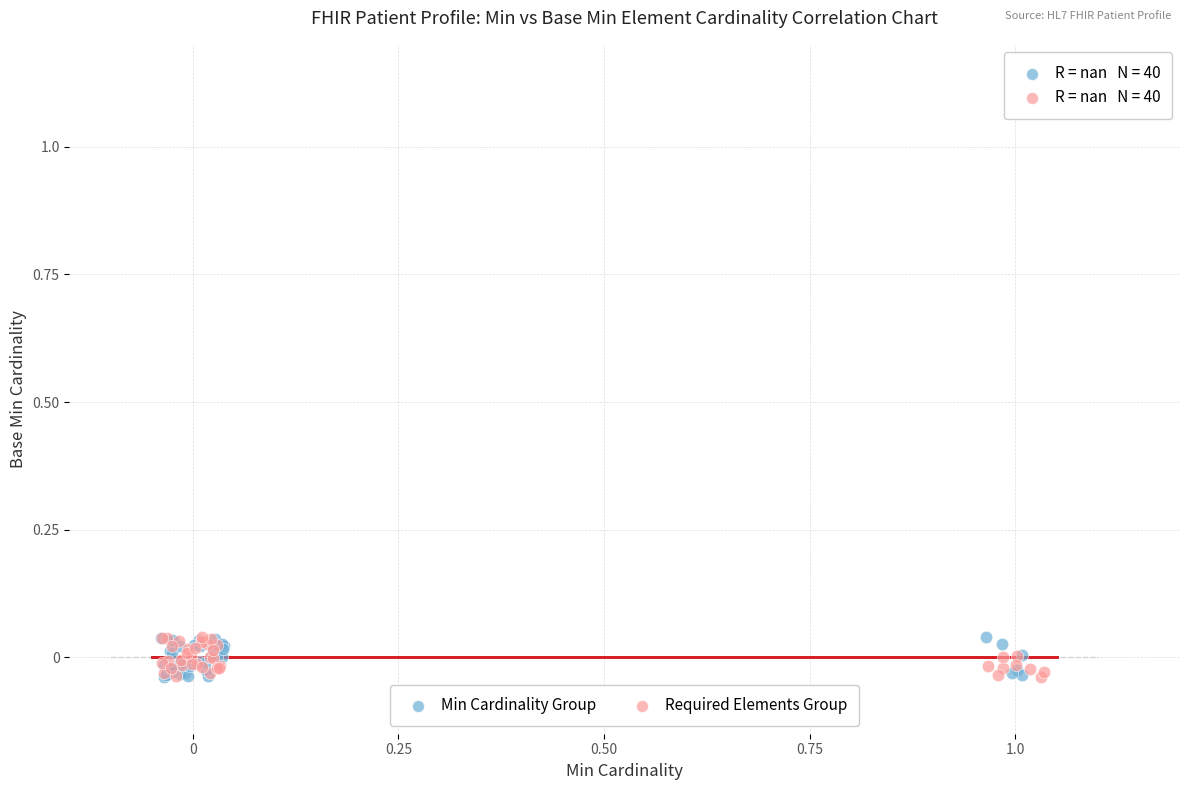

What are all the series names shown in the legend?

Min Cardinality Group, Required Elements Group